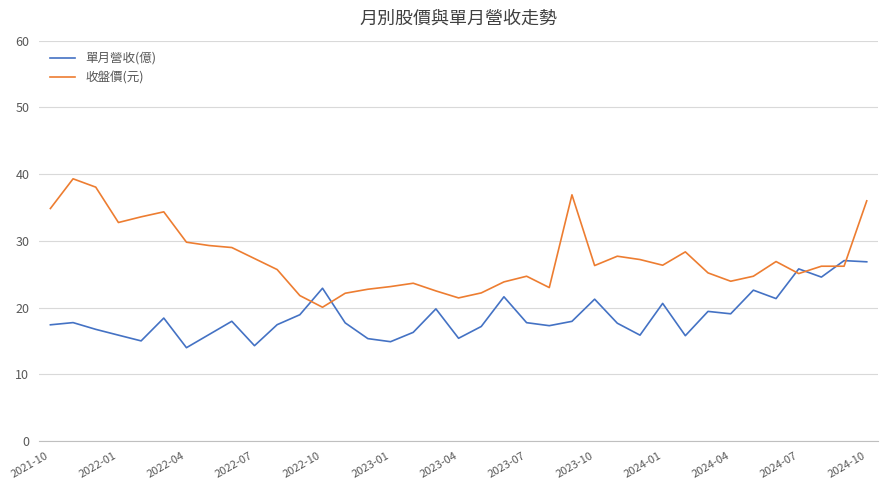

After their last crossing, which series has the higher values: 收盤價(元) or 單月營收(億)?

收盤價(元)